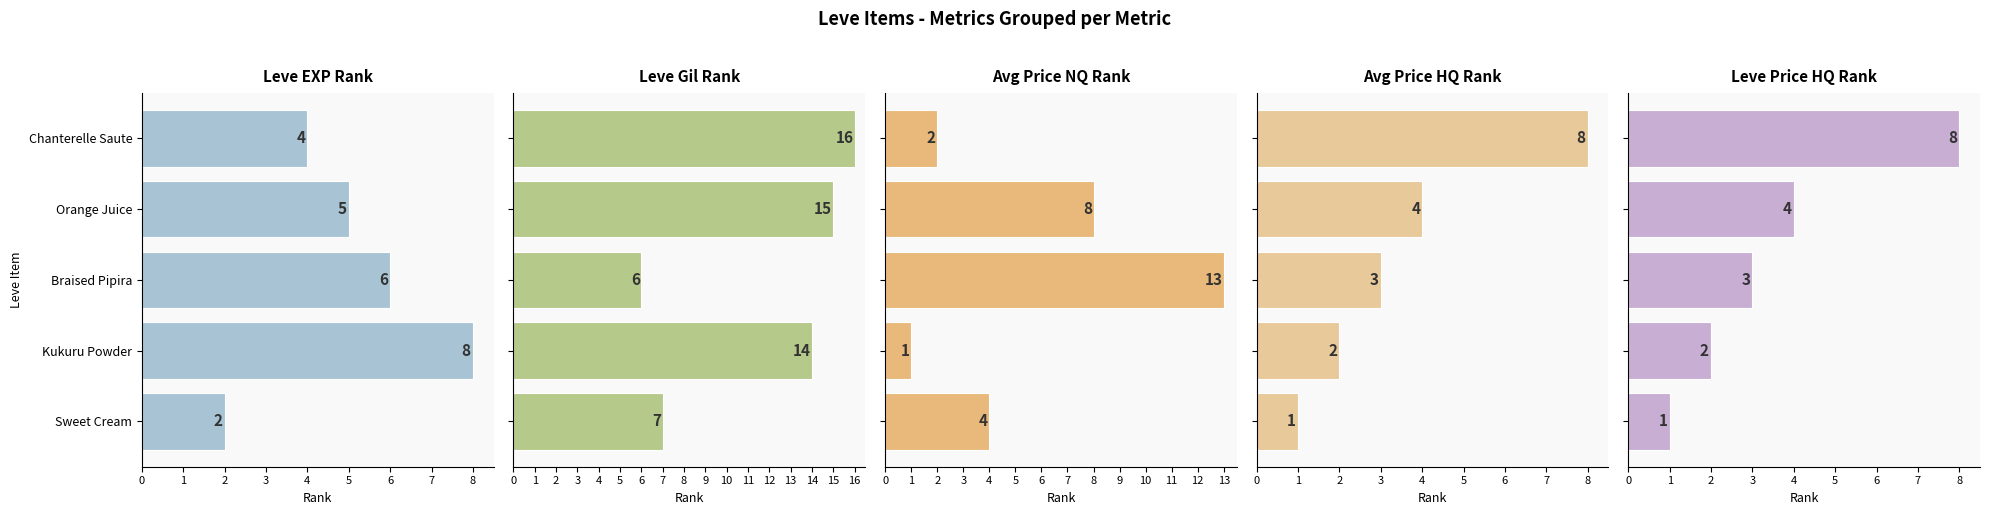

The value of Leve Gil at Braised Pipira is 6. True or false?

True